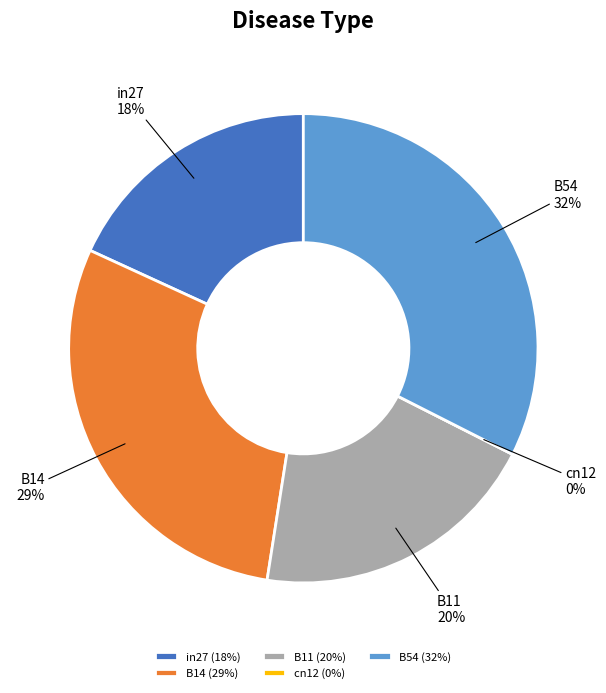

What is the largest slice in the pie chart?

B54